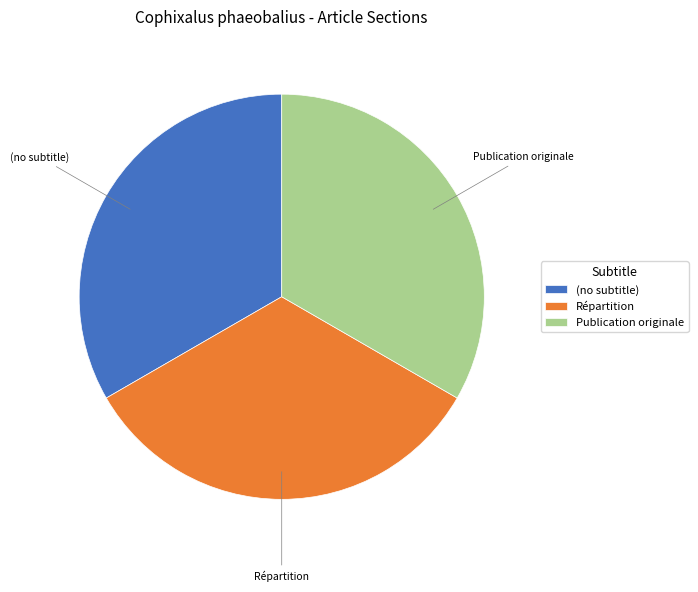

Is there a majority slice in this chart?

No